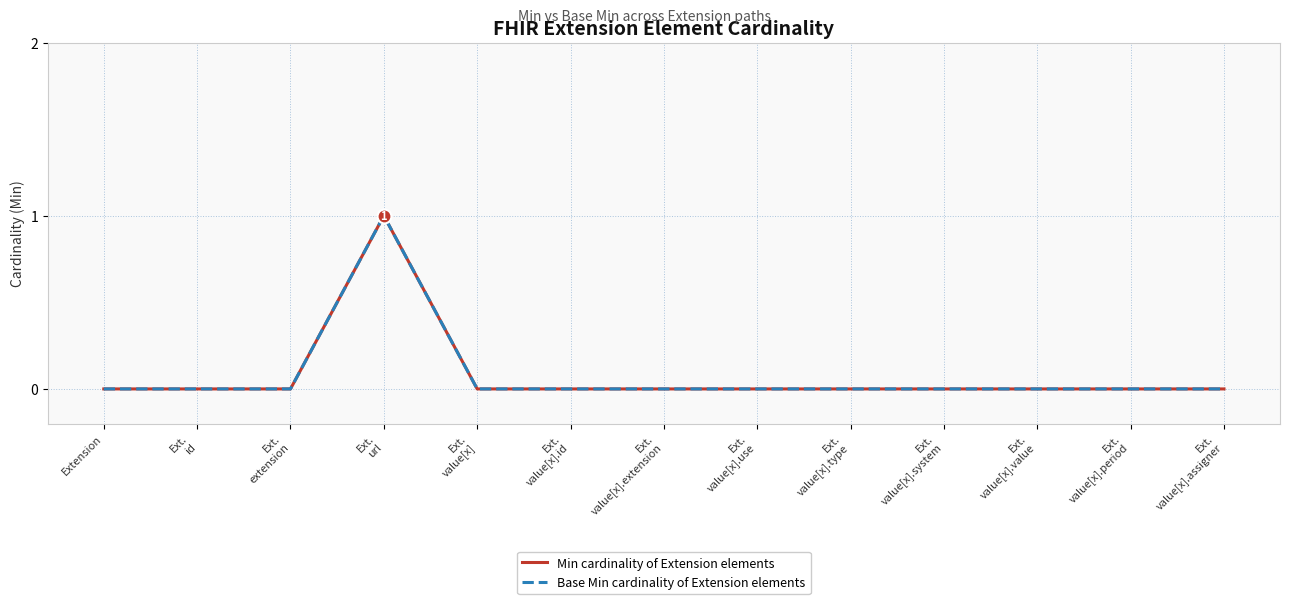

True or false: Base Min cardinality of Extension elements has a value of 0 at Ext.
value[x].extension.

True